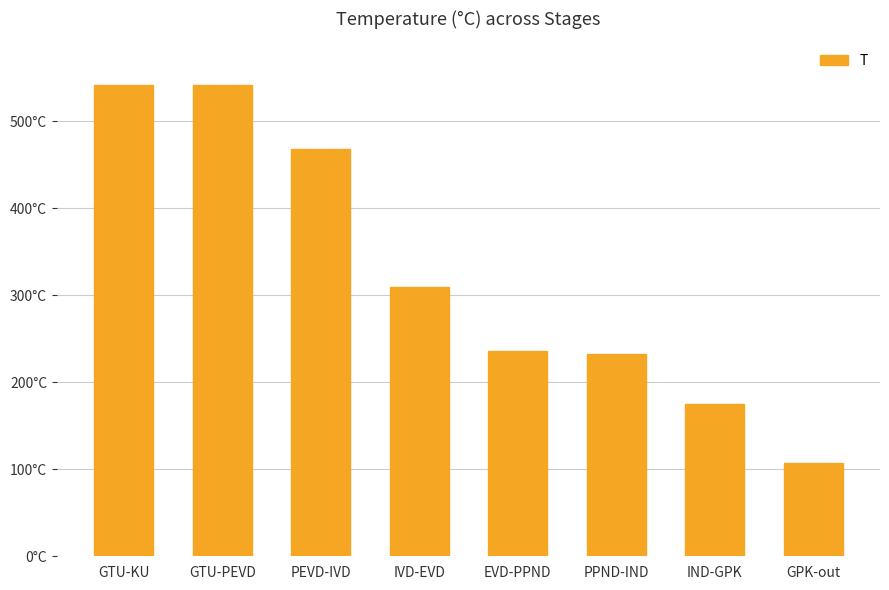

What is the change in value from GTU-PEVD to PPND-IND?

-309.1